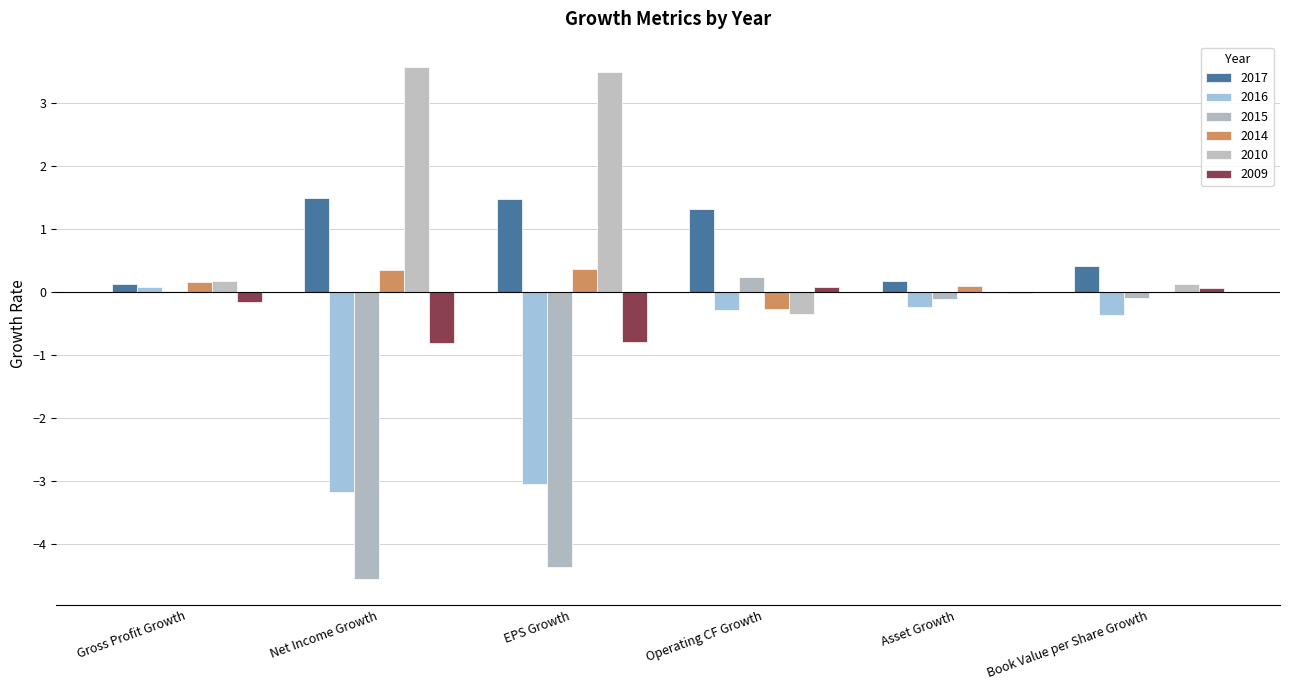

How many groups of bars are there?

6